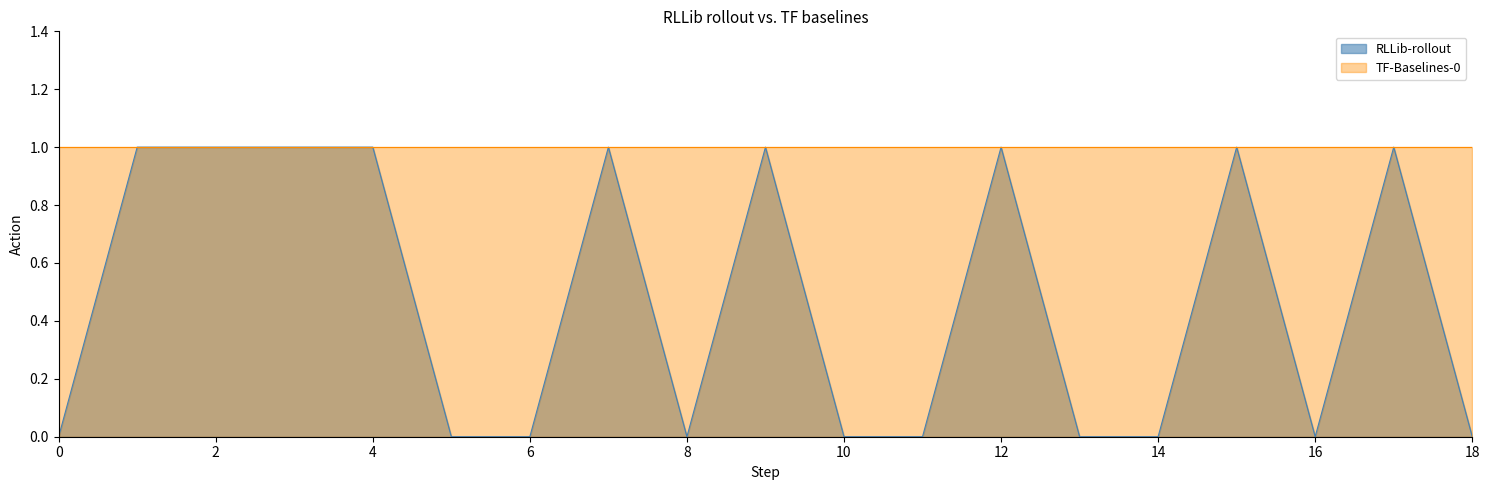

Is it true that RLLib-rollout equals 0 at 14?

True